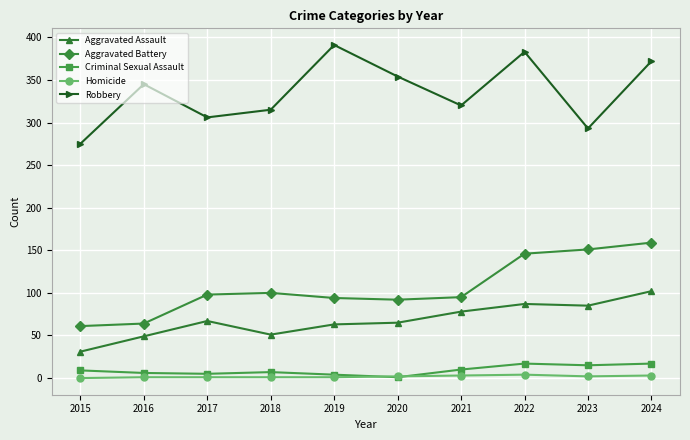

What is the total value across all series at 2024?

653